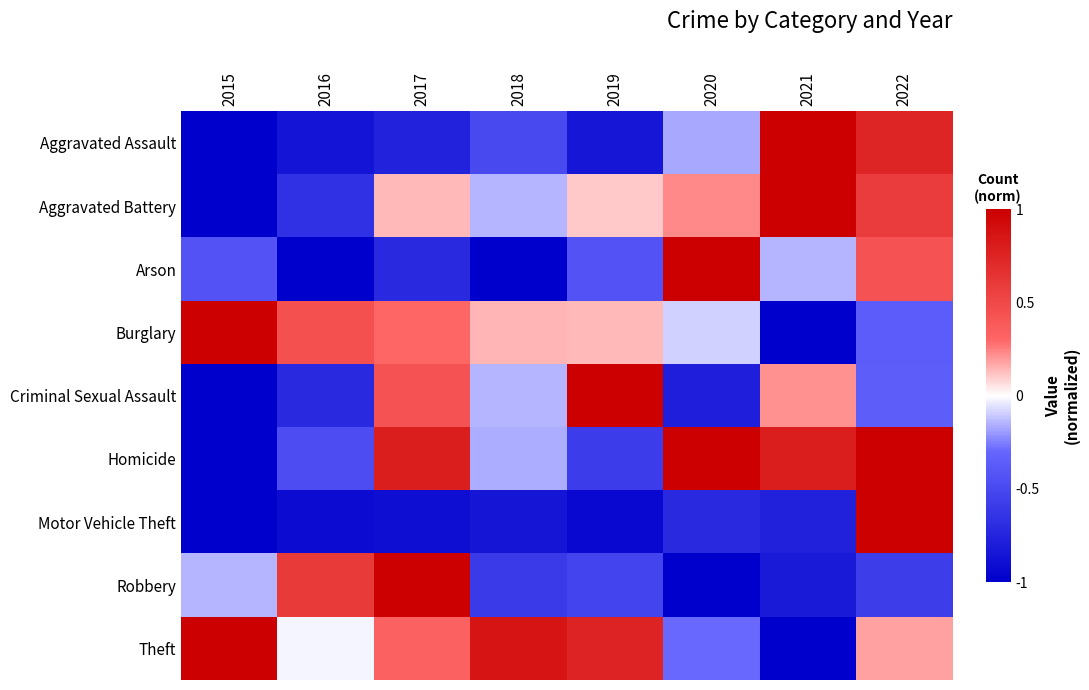

At how many categories does at least one series exceed 0?

8